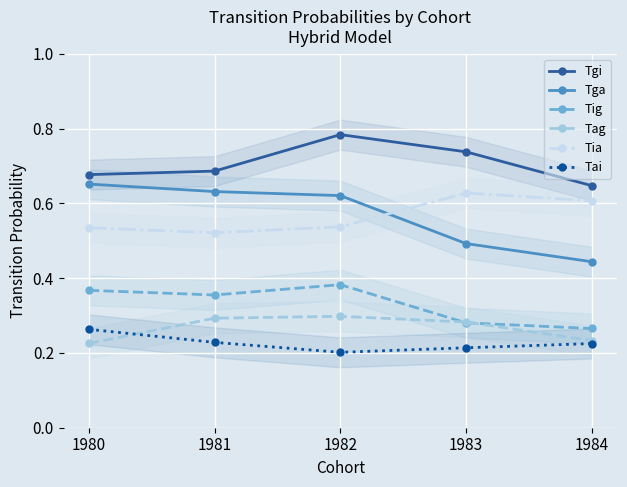

Which series has the widest spread of values?

Tga